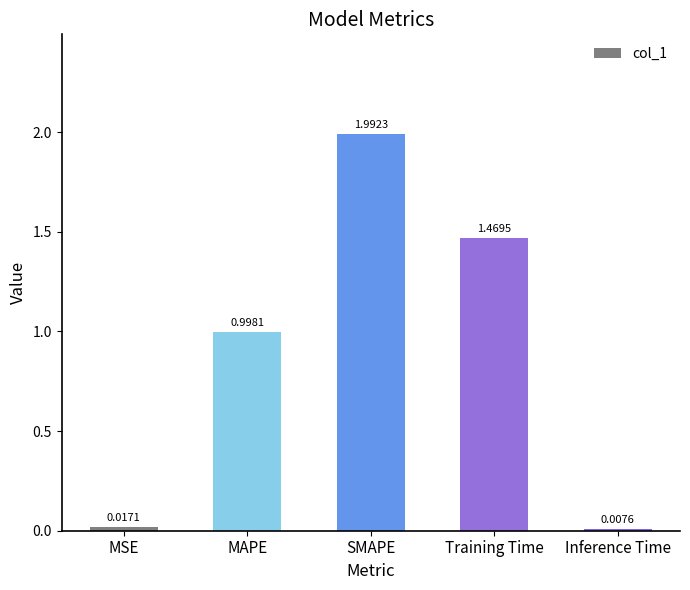

Rank the categories by value from highest to lowest.

SMAPE, Training Time, MAPE, MSE, Inference Time